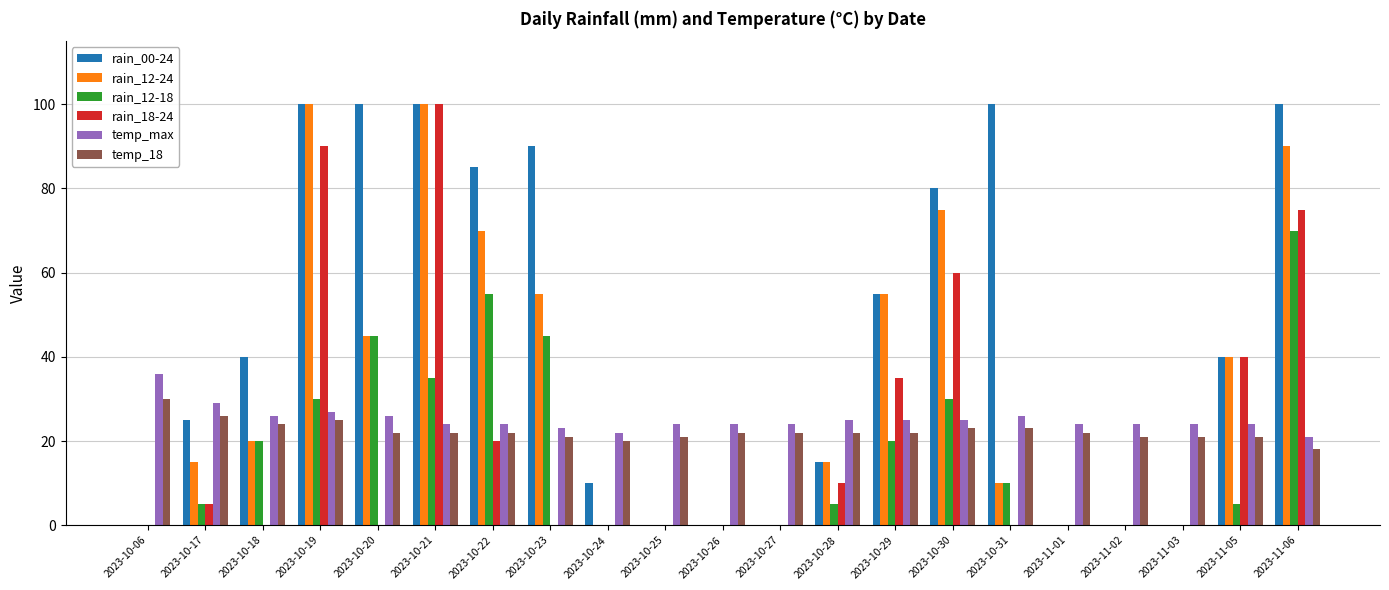

What is the sum of all rain_12-18 values?

375